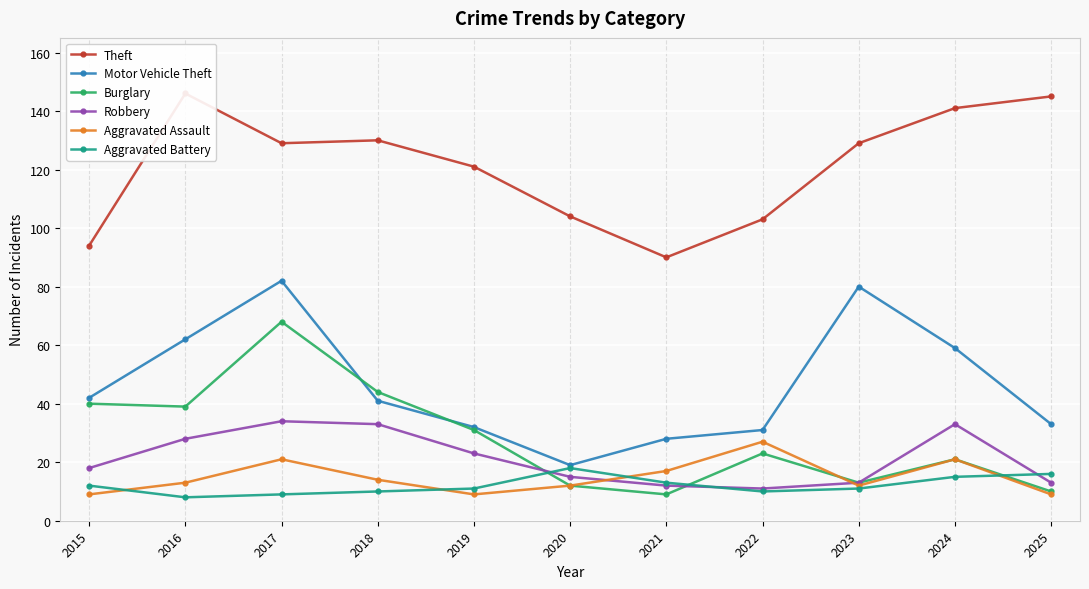

What are all the series names shown in the legend?

Theft, Motor Vehicle Theft, Burglary, Robbery, Aggravated Assault, Aggravated Battery